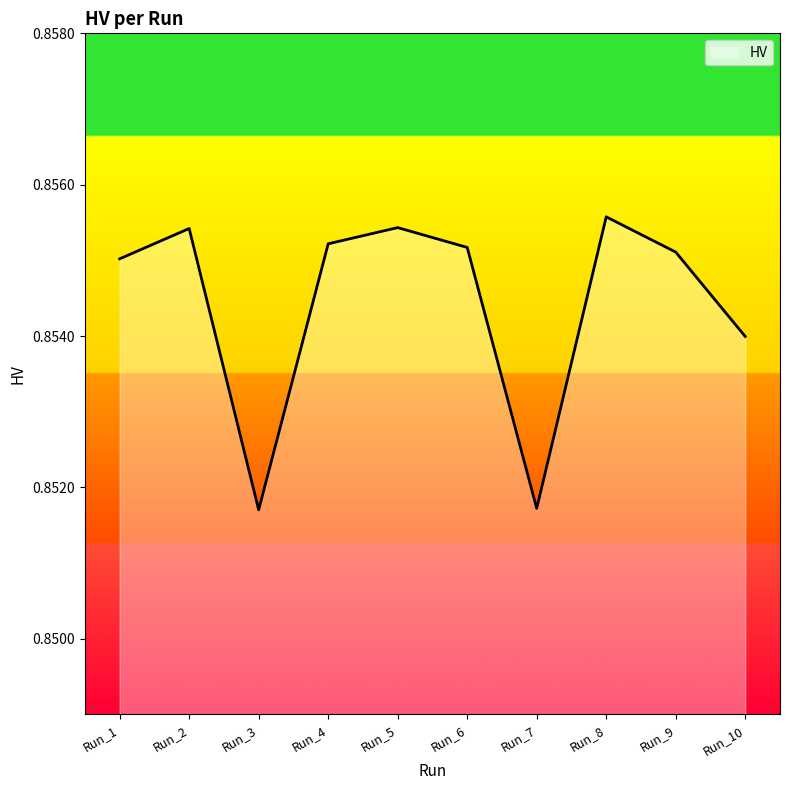

At which category does the chart reach its peak across all series?

Run_8